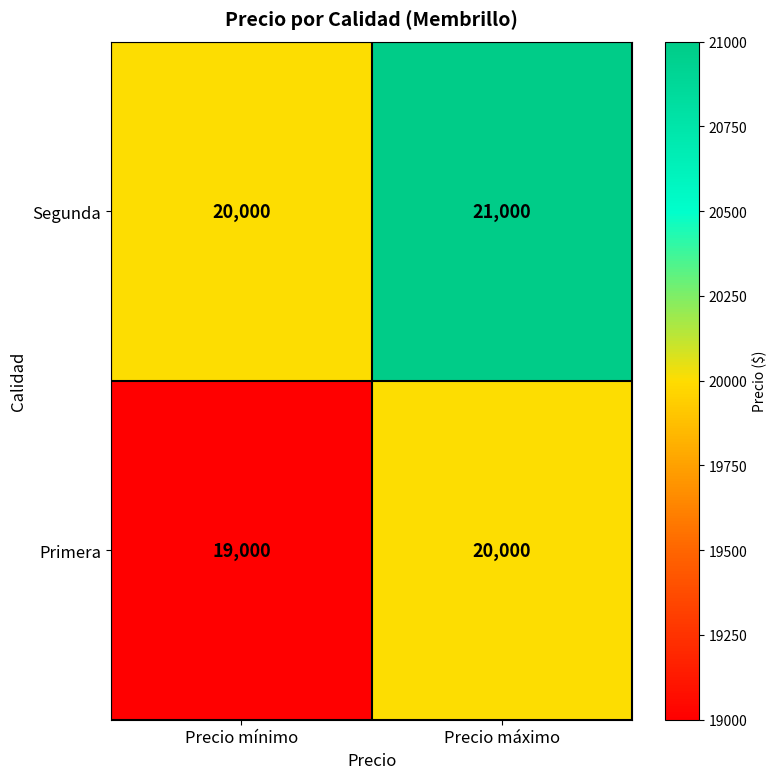

Reading right to left, list all the values displayed in this chart.

Segunda: 21000	20000
Primera: 20000	19000